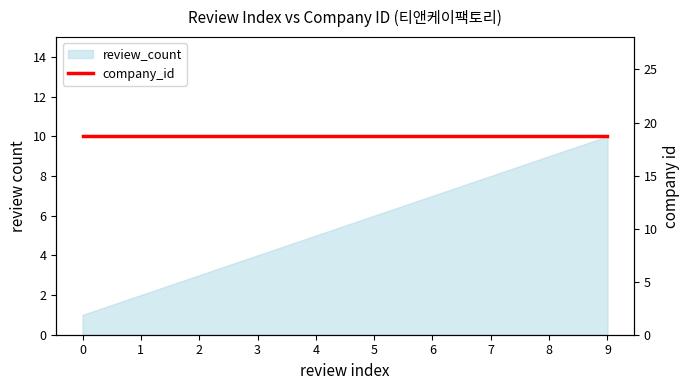

True or false: the data shows 6 at 3.

False